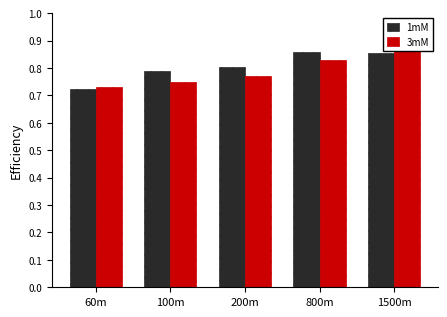

Count the number of categories in the chart.

5